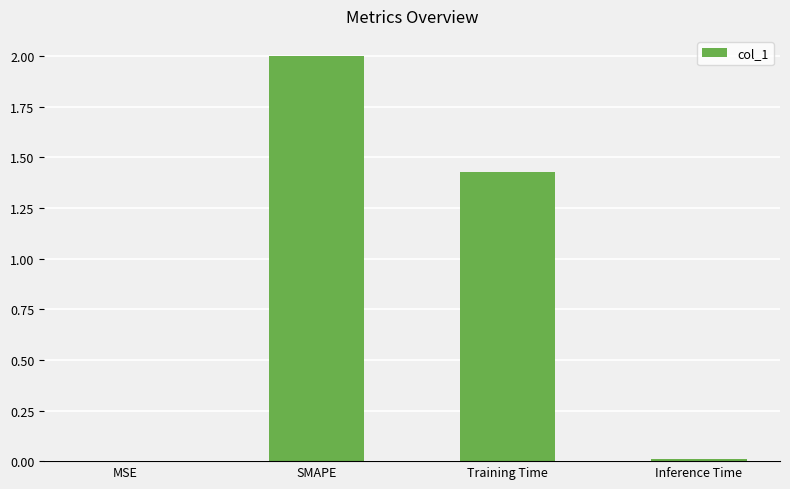

Which has a higher value, Training Time or SMAPE?

SMAPE